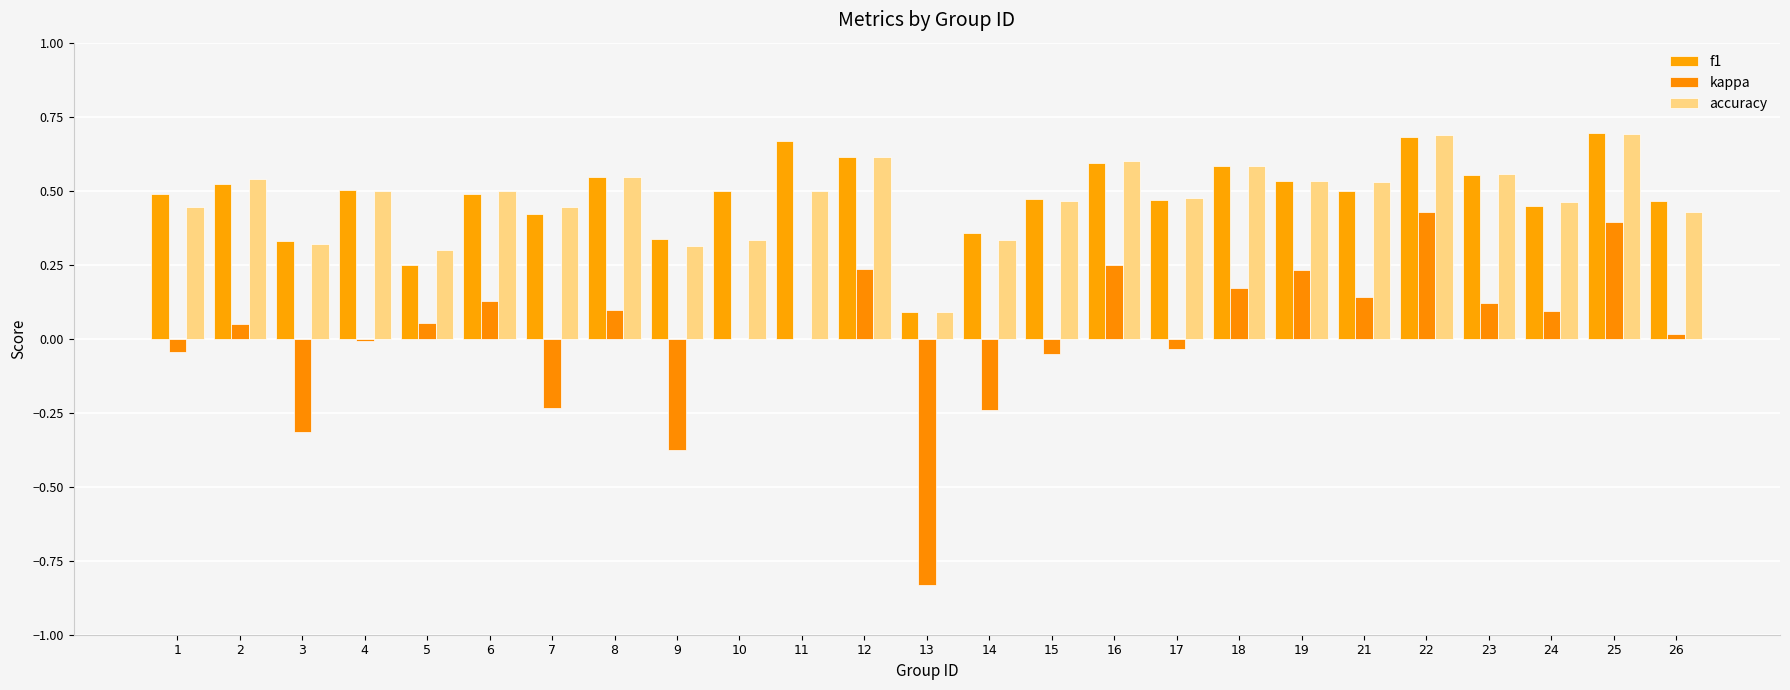

How many groups of bars are there?

25